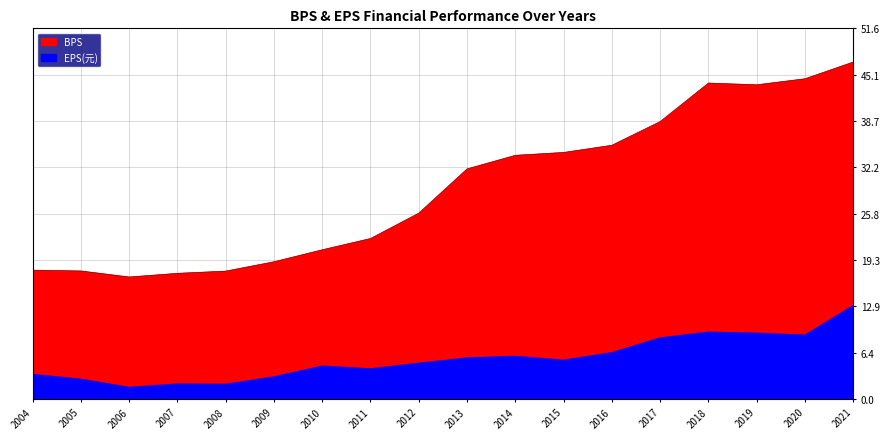

Which series has the widest spread of values?

BPS